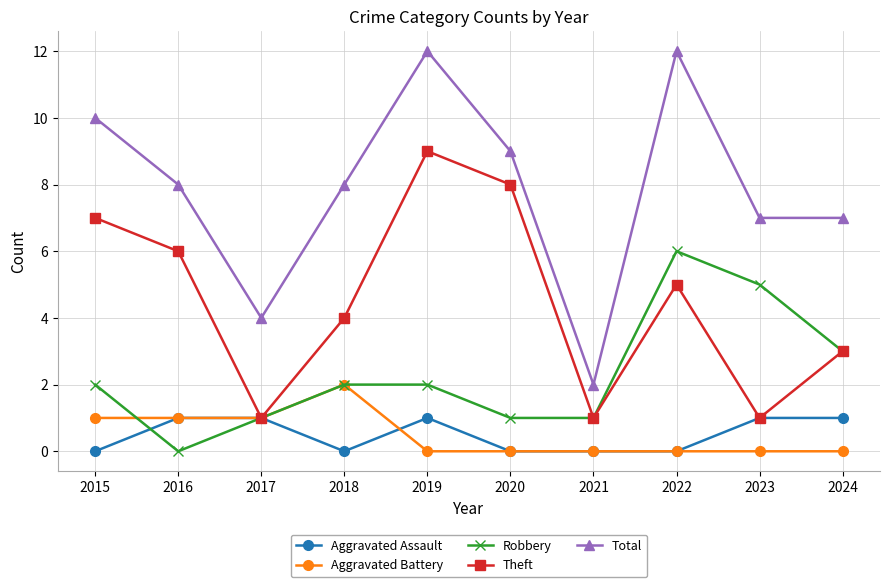

Which series has the largest range (max minus min)?

Total